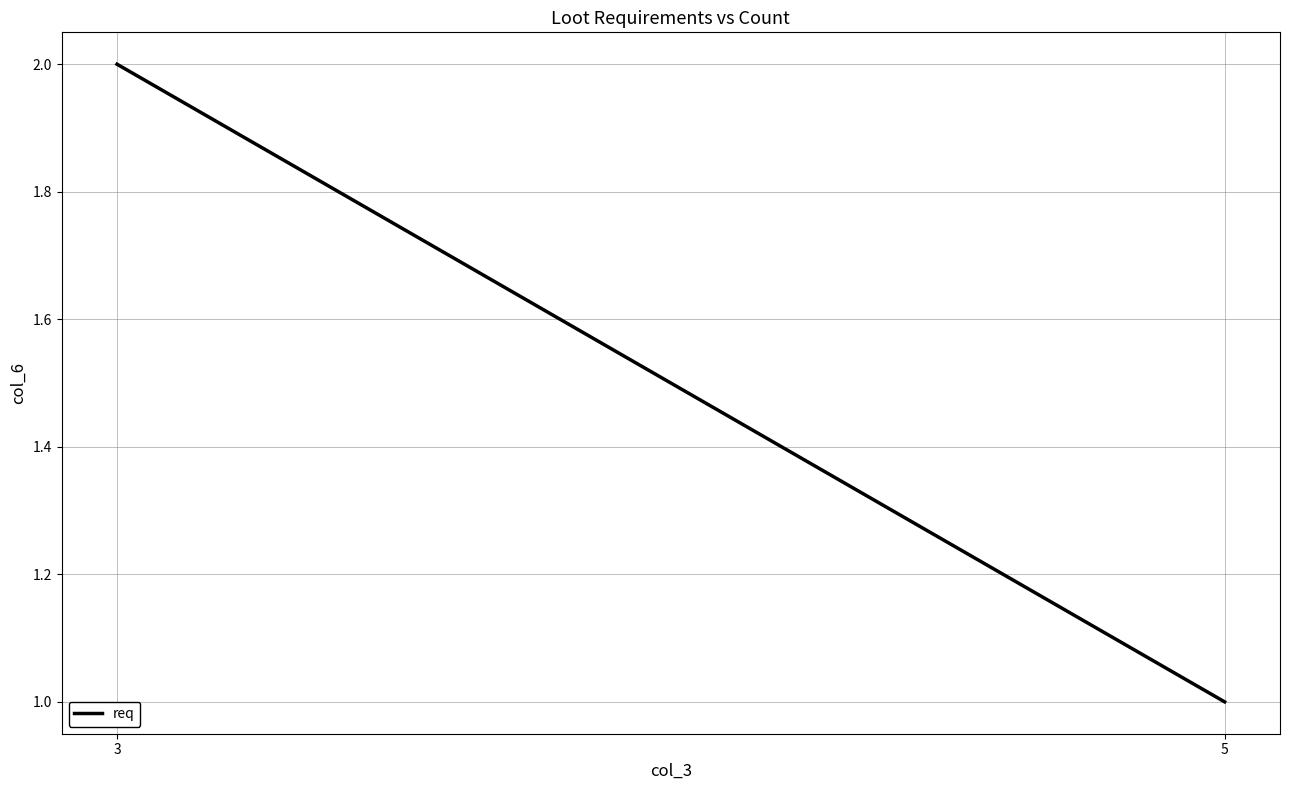

Which category has the highest value across all series?

3